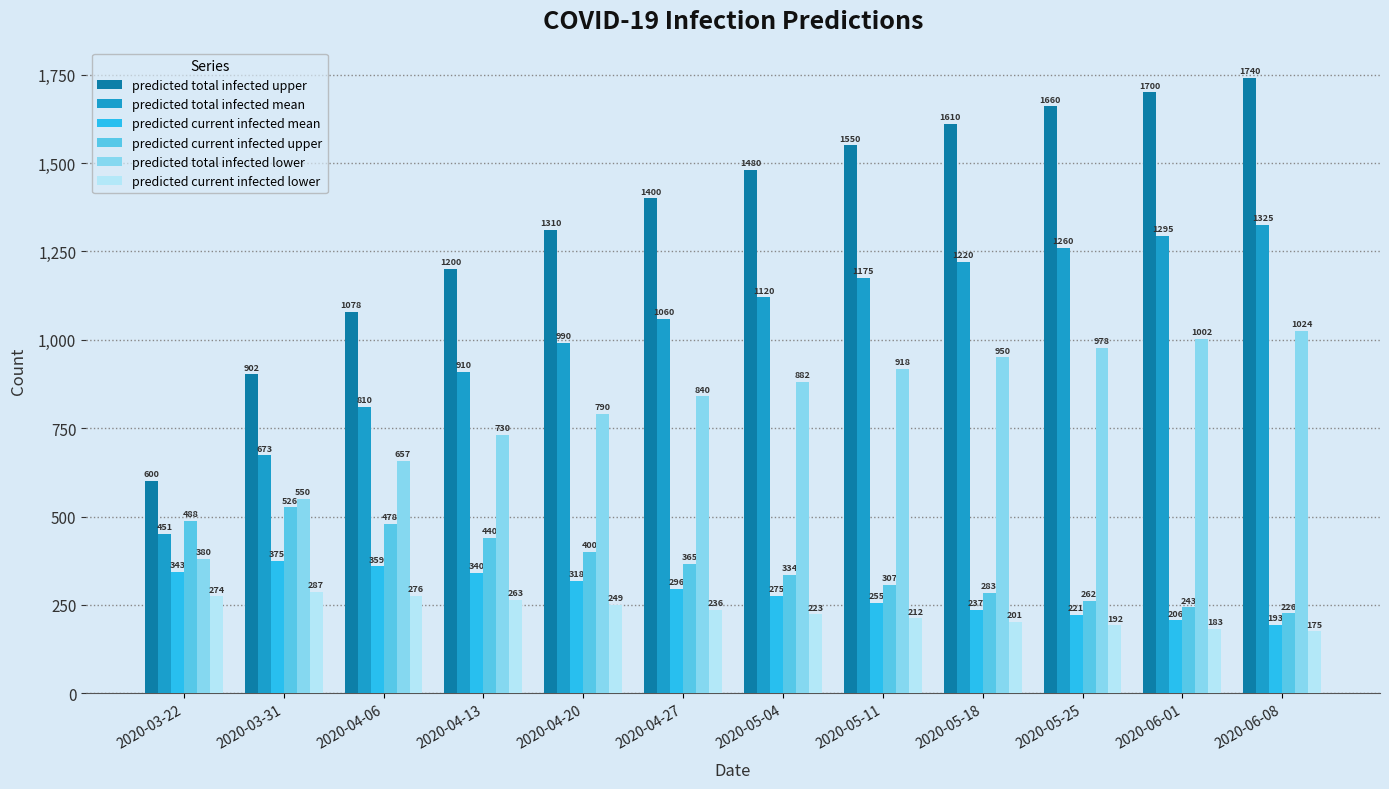

At 2020-06-01, list the series in order from largest to smallest.

predicted total infected upper, predicted total infected mean, predicted total infected lower, predicted current infected upper, predicted current infected mean, predicted current infected lower